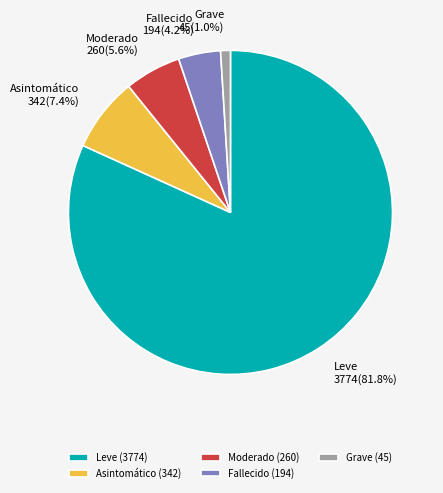

What portion of the pie excludes Grave?

99.0%